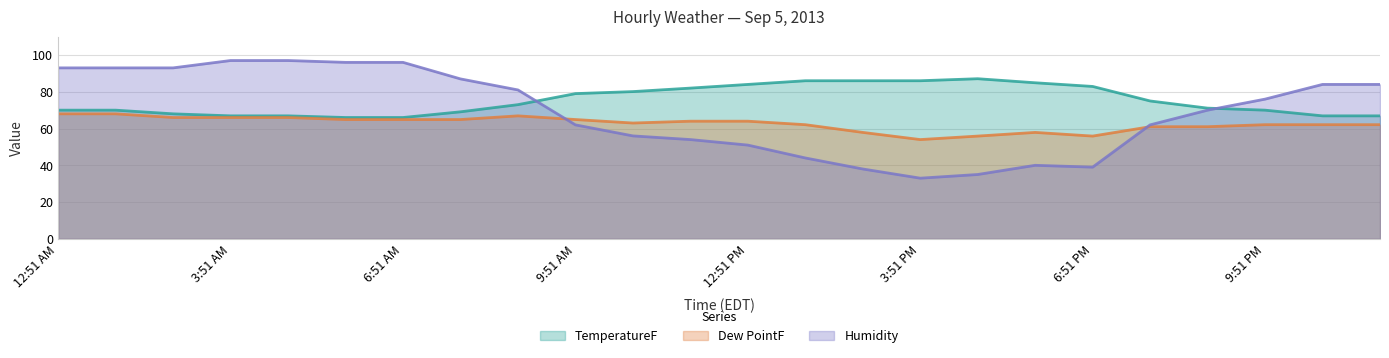

What are all the series names shown in the legend?

TemperatureF, Dew PointF, Humidity